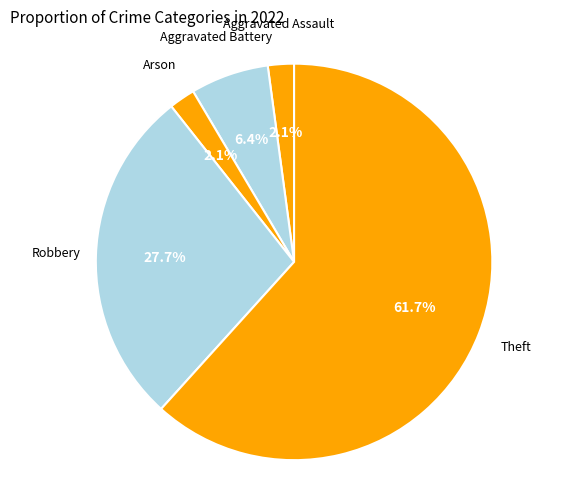

Between Aggravated Battery and Aggravated Assault, which is larger?

Aggravated Battery